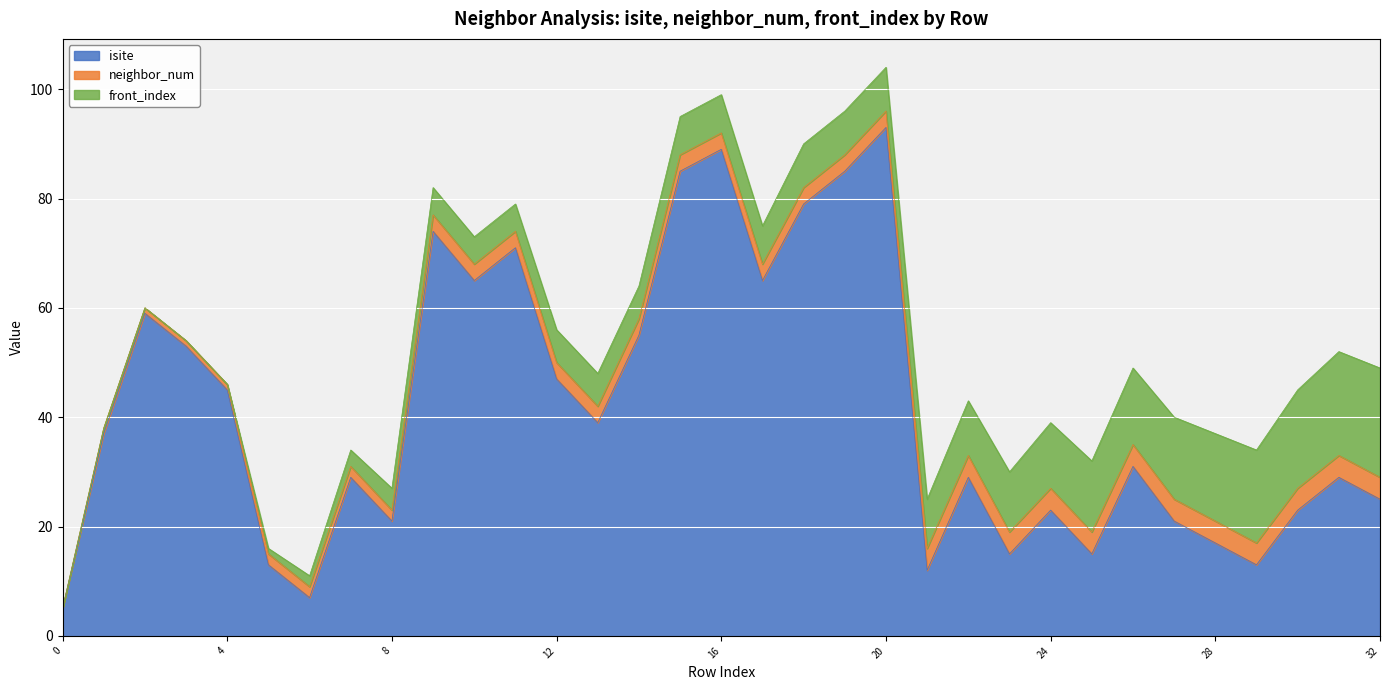

How many distinct data groups are displayed?

3